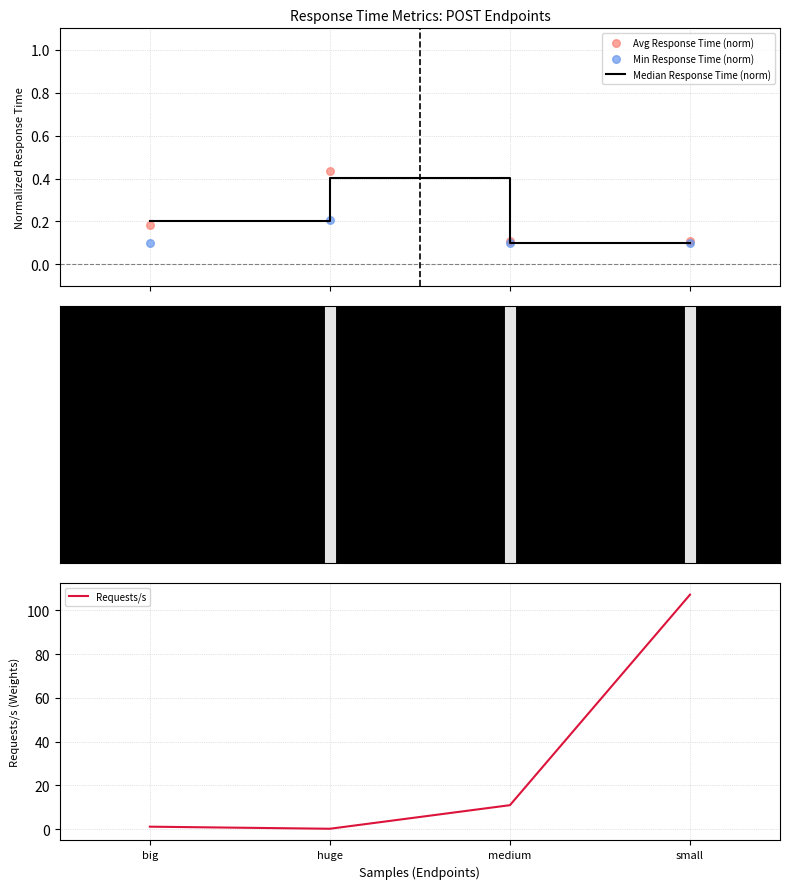

Which series has the largest total across all categories?

Requests/s